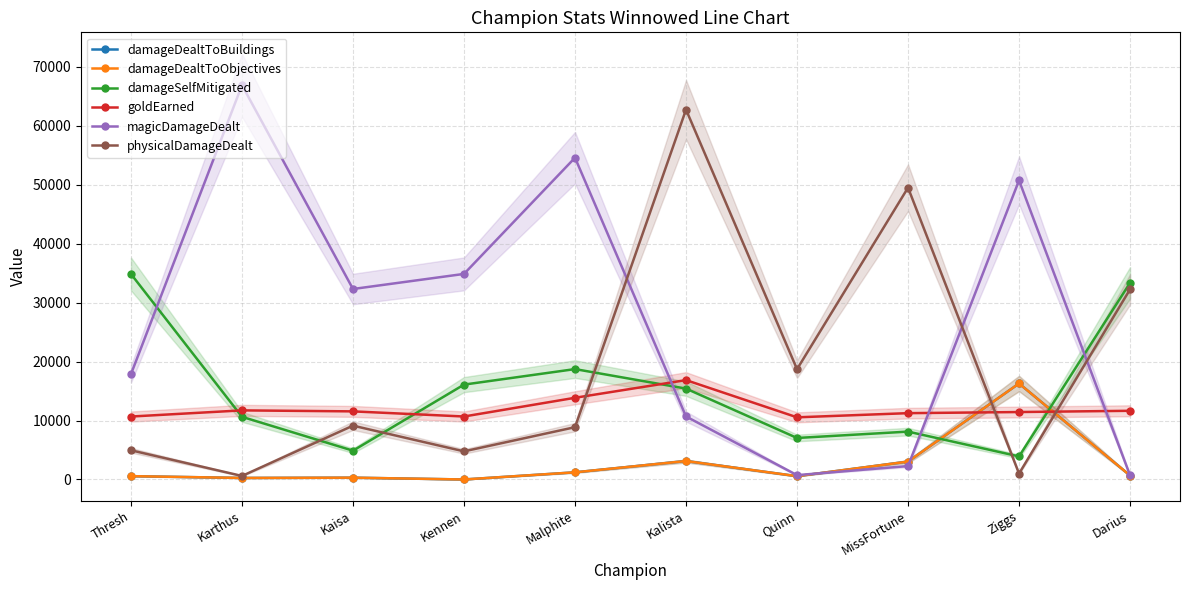

What is the approximate value of damageSelfMitigated at MissFortune, to the nearest 10?

8120